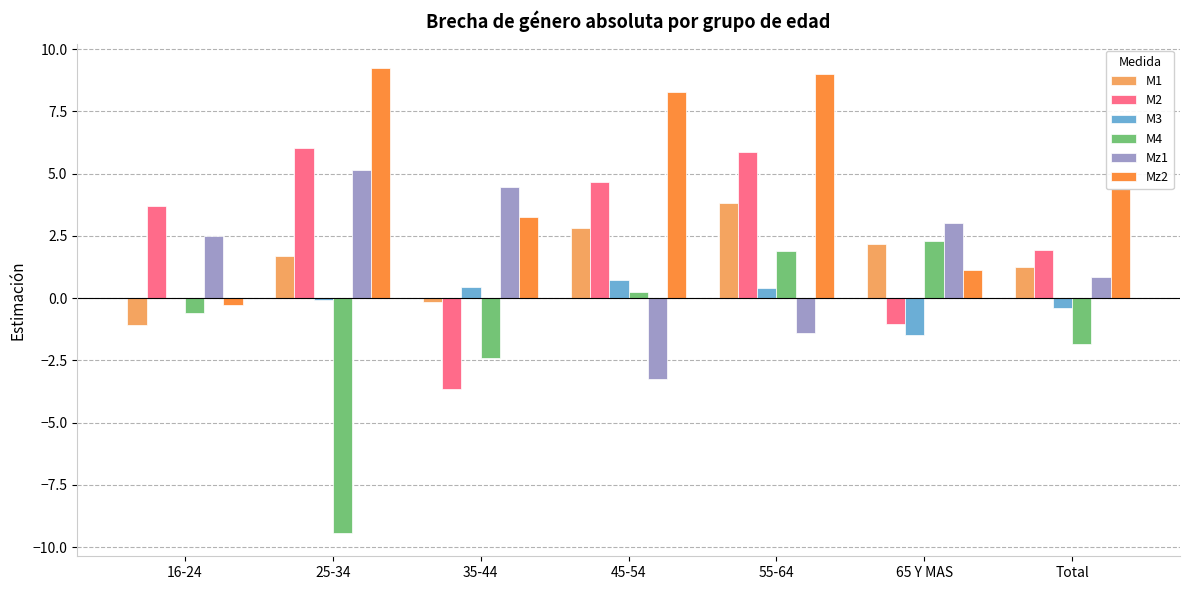

The value of M1 at 65 Y MAS is 2.2. True or false?

True